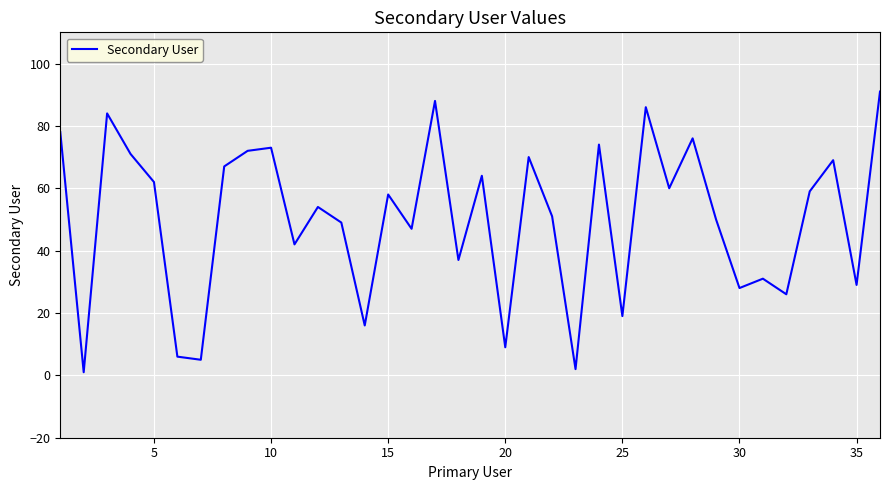

What is the difference between the maximum and minimum values?

90